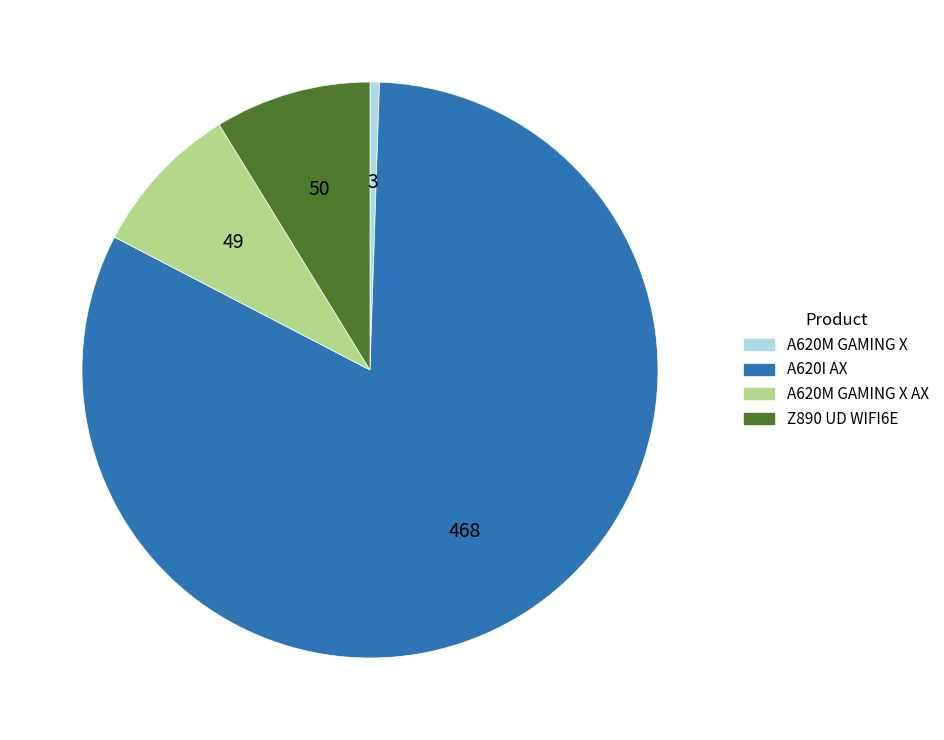

What is the ratio of the value at A620I AX to the value at A620M GAMING X AX?

9.6